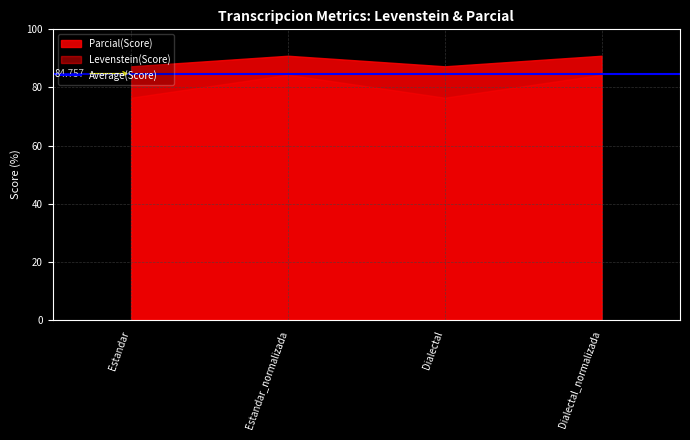

Reading right to left, what are all the values shown in this chart?

Levenstein: 84.4	76.5	84.4	76.5
Parcial: 90.9	87.3	90.9	87.3